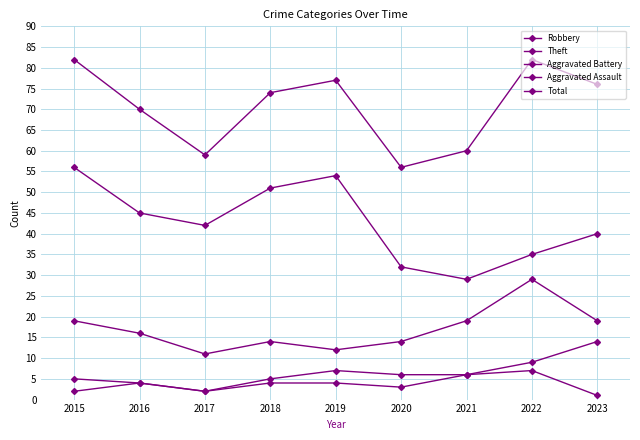

At which category is the sum across all series the highest?

2015